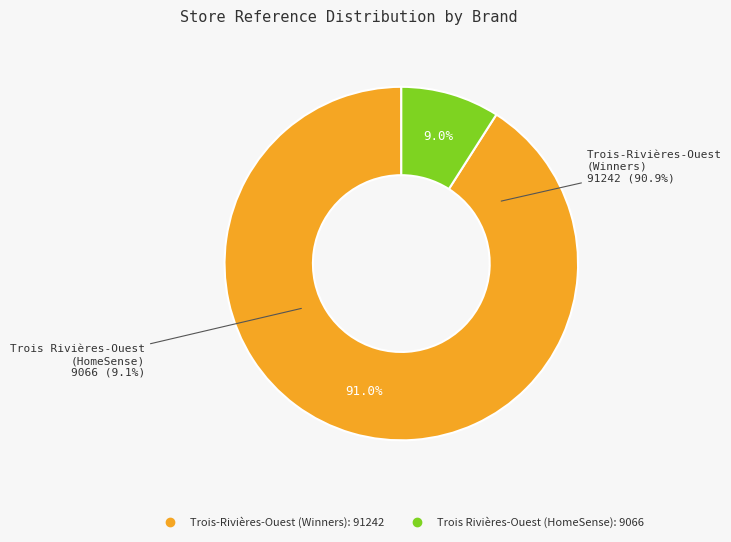

What is the majority slice?

Trois-Rivières-Ouest (Winners)